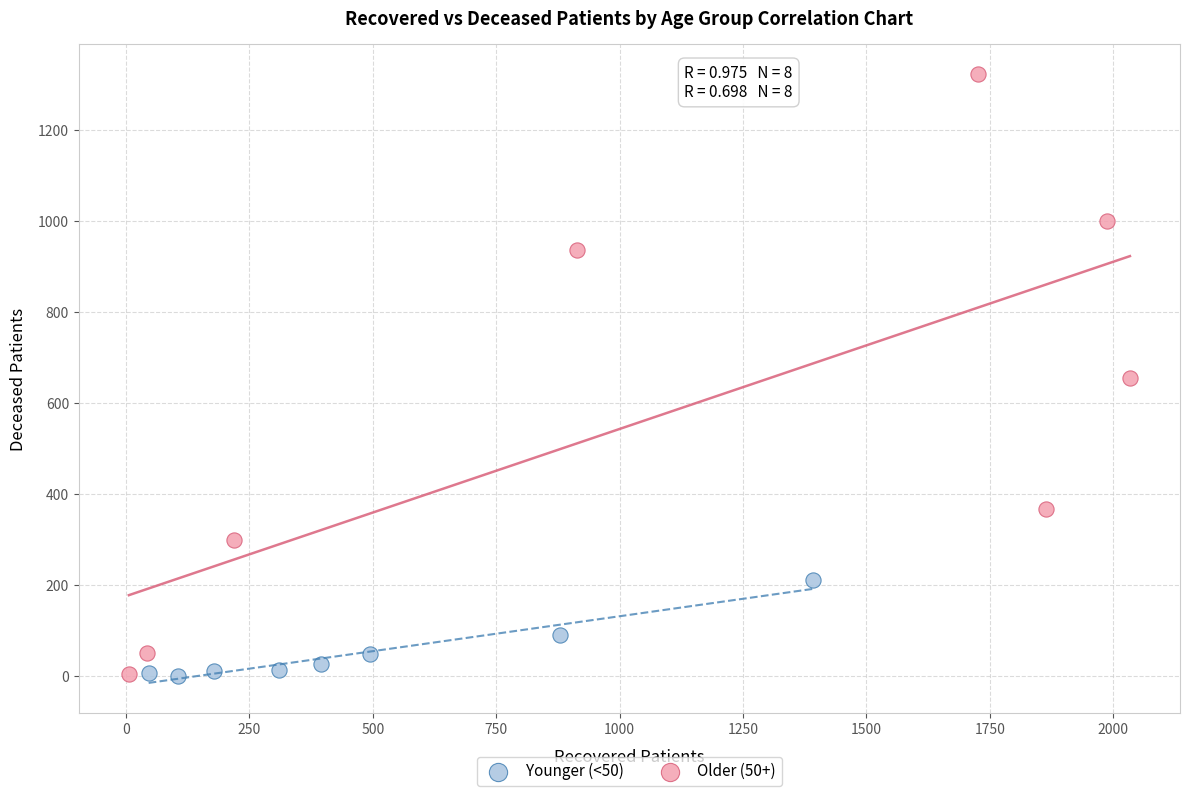

Which series has the widest spread of Y values?

Older (50+)